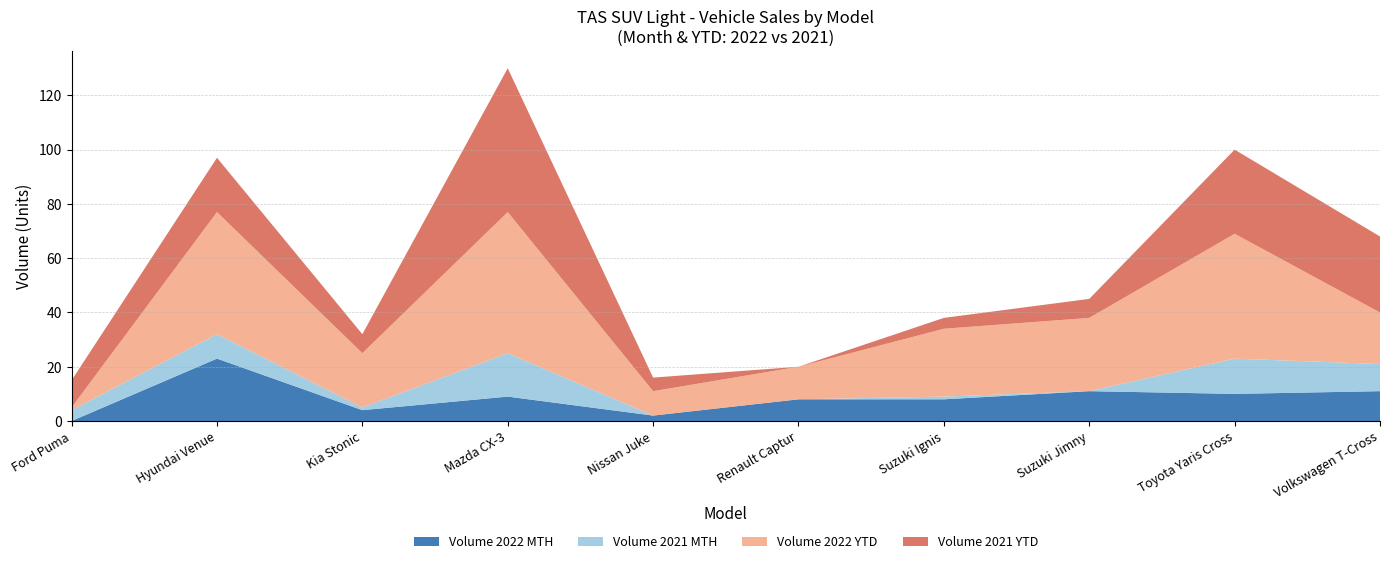

Reading left to right, transcribe all the data shown in this chart.

Volume 2022 MTH: 0	23	4	9	2	8	8	11	10	11
Volume 2021 MTH: 4	9	1	16	0	0	1	0	13	10
Volume 2022 YTD: 1	45	20	52	9	12	25	27	46	19
Volume 2021 YTD: 10	20	7	53	5	0	4	7	31	28